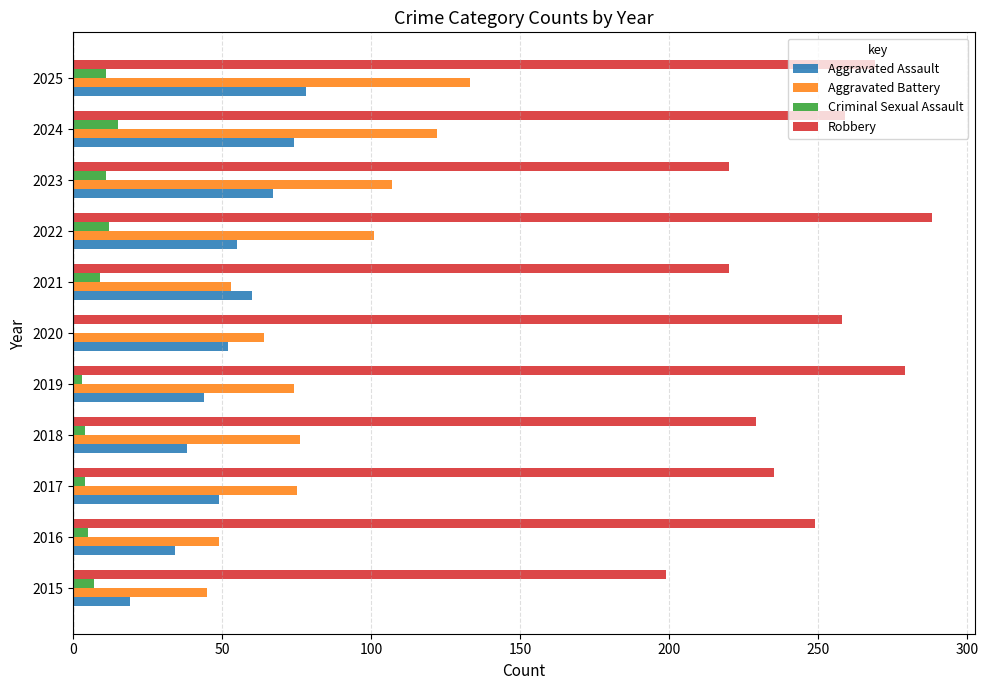

At which category is the sum across all series the highest?

2025